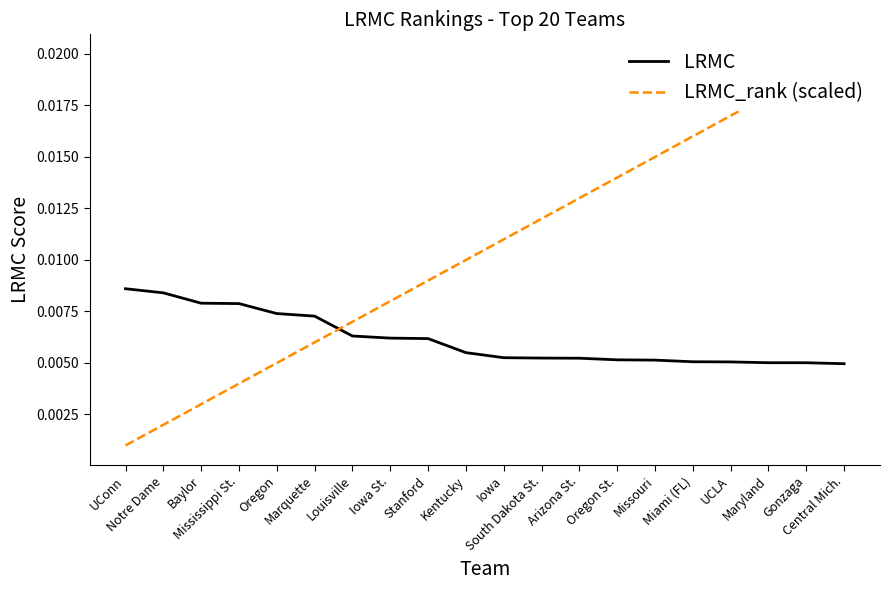

True or false: LRMC_rank (scaled) has a value of 0.0 at UCLA.

False